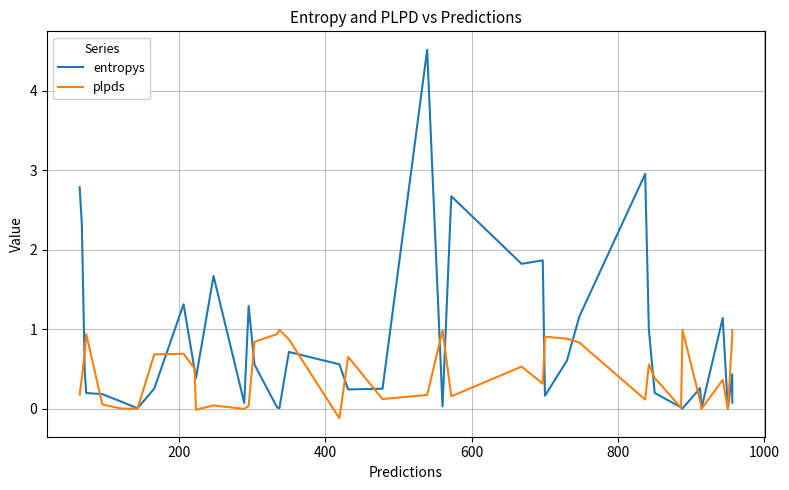

List the series in order of their overall mean, highest first.

entropys, plpds